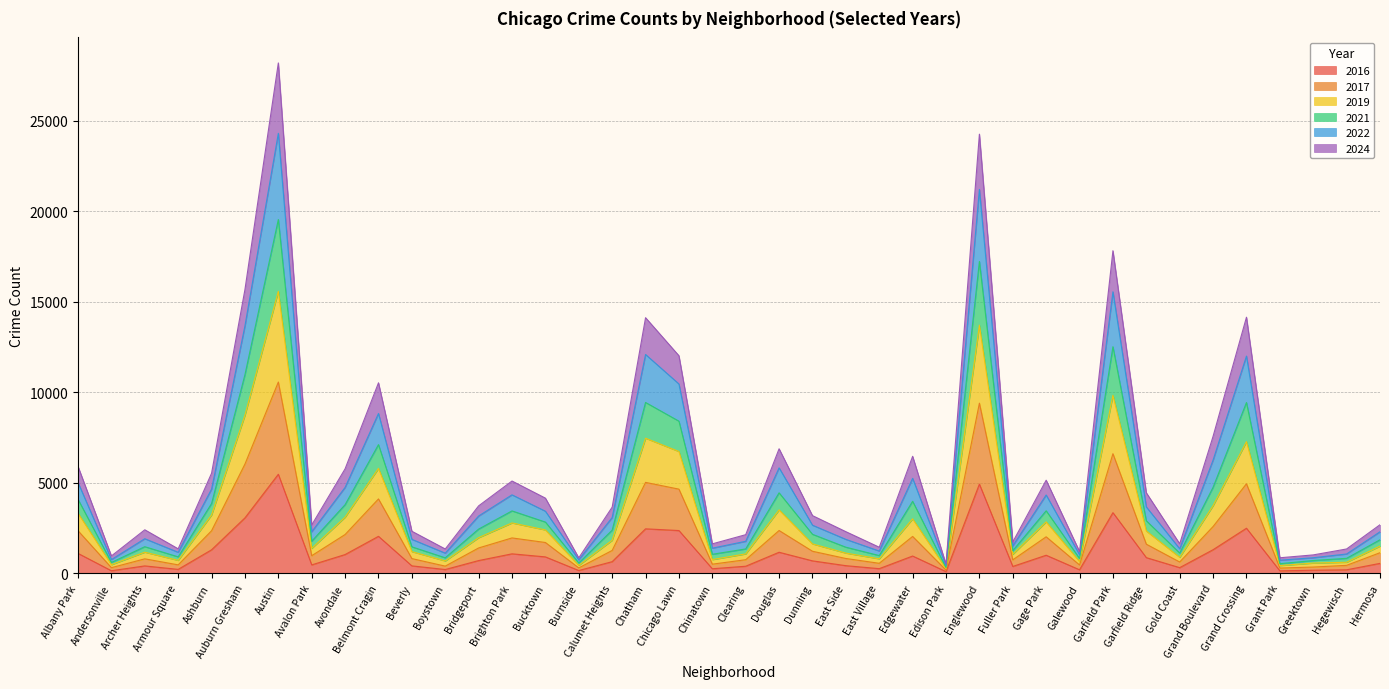

At which category is the sum across all series the highest?

Austin